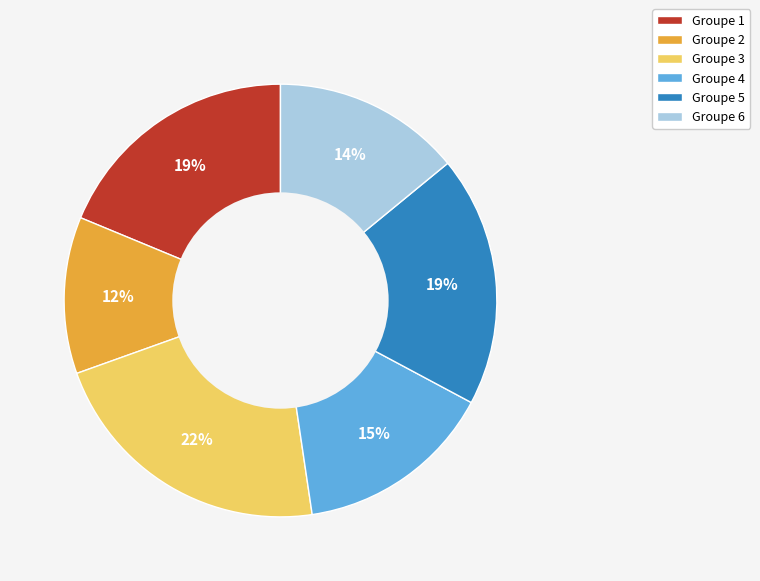

Is there a majority slice in this chart?

No